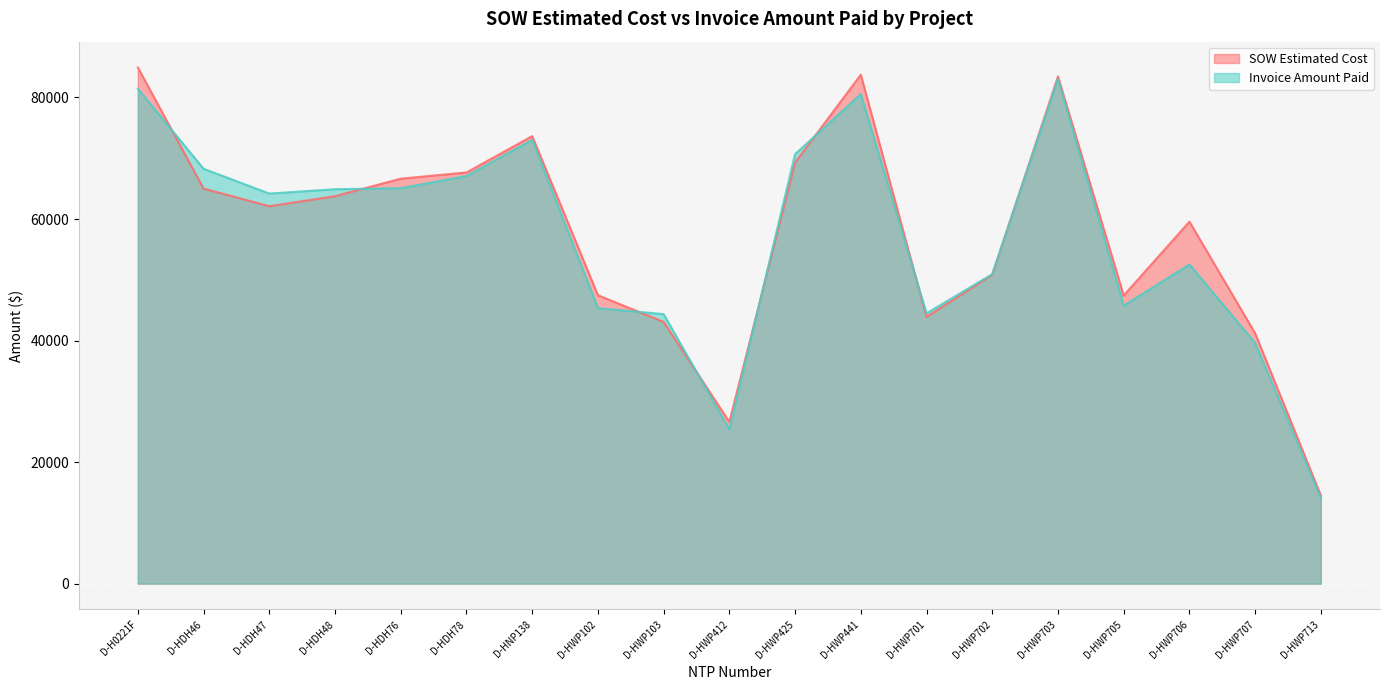

Between which two adjacent categories do SOW Estimated Cost and Invoice Amount Paid first intersect?

D-H0221F and D-HDH46